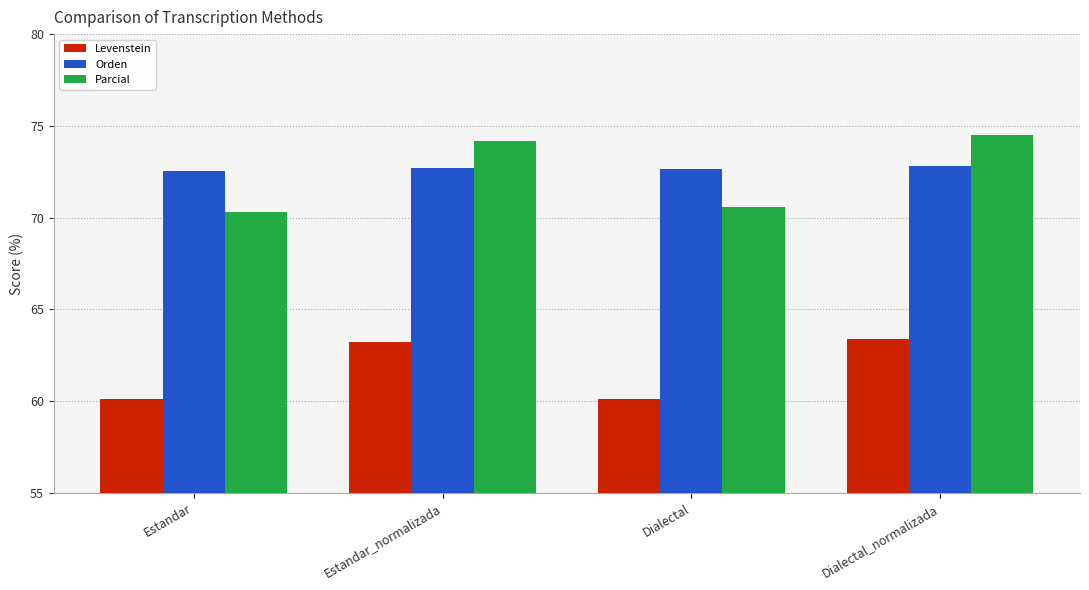

Rank the series at Dialectal_normalizada from highest to lowest value.

Parcial, Orden, Levenstein